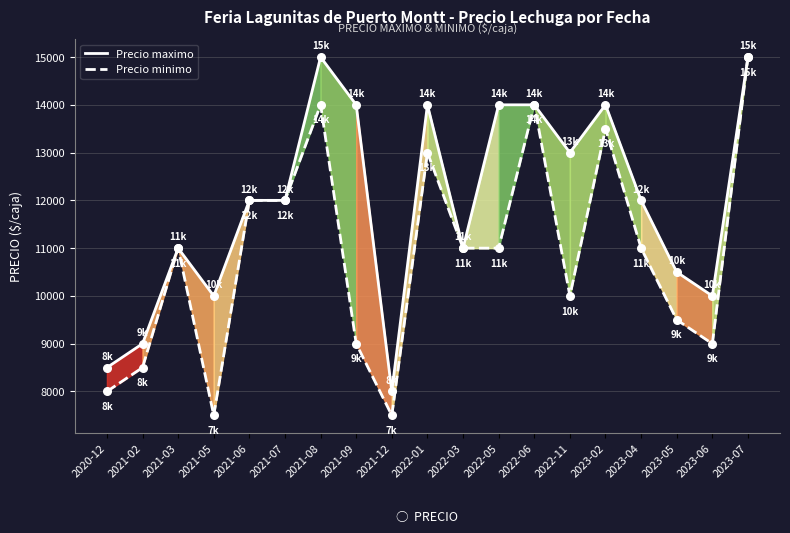

Which series contains the lowest Y value?

Precio minimo